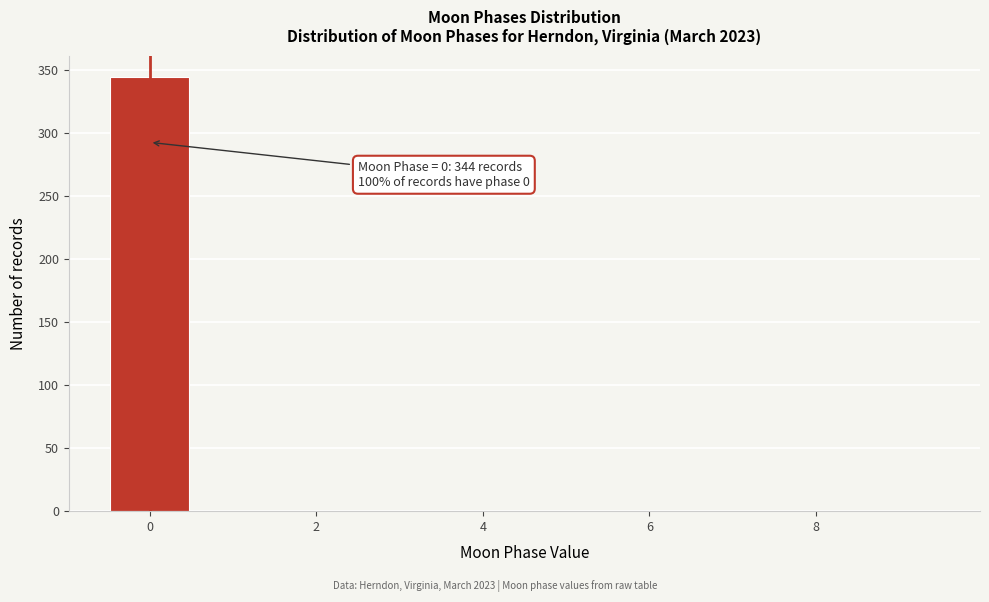

Which range on the x-axis has the tallest bar?

-0.5 to 0.5